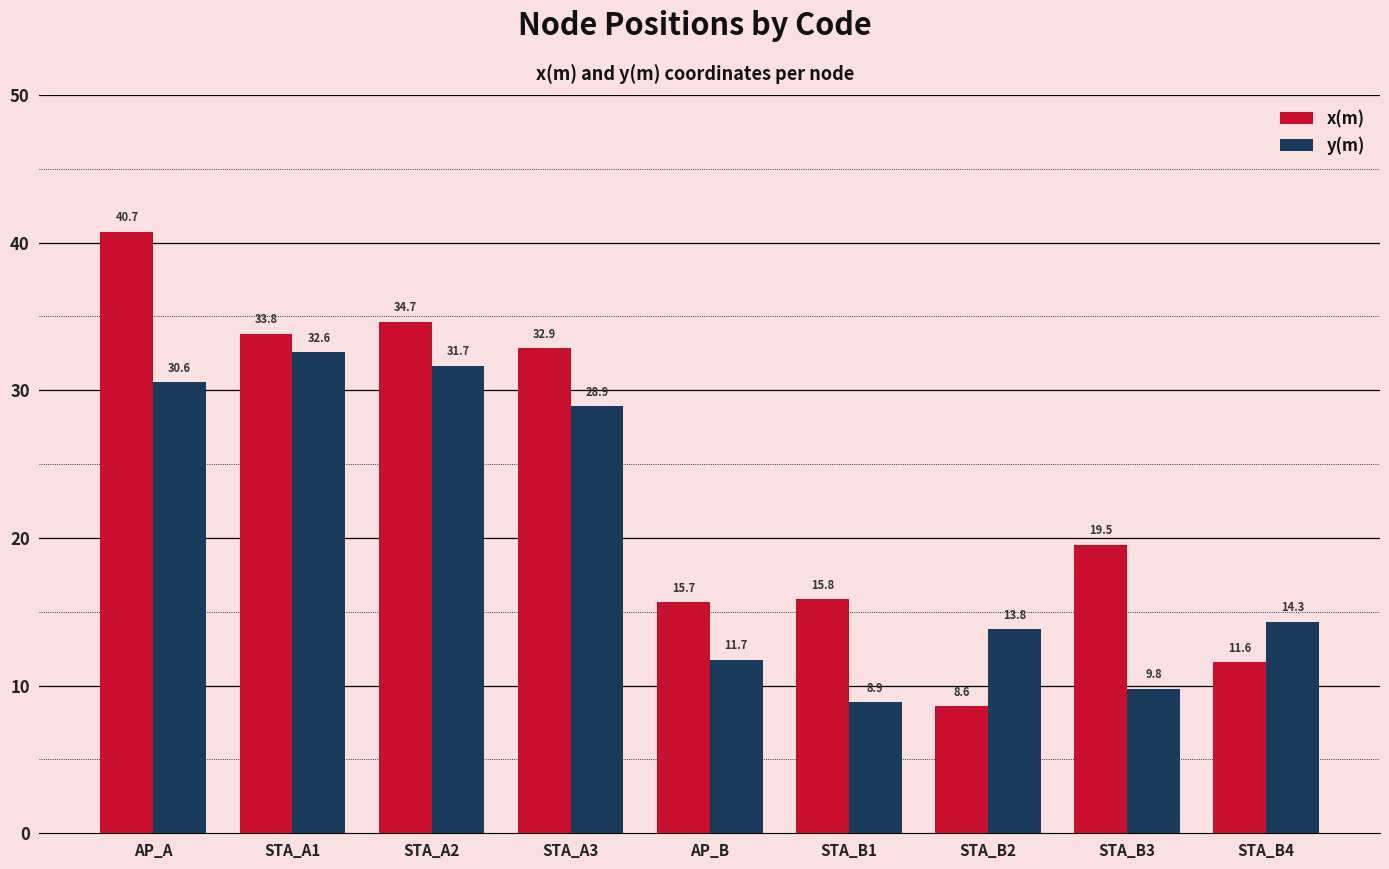

At which label is y(m) closest to 20?

STA_B4